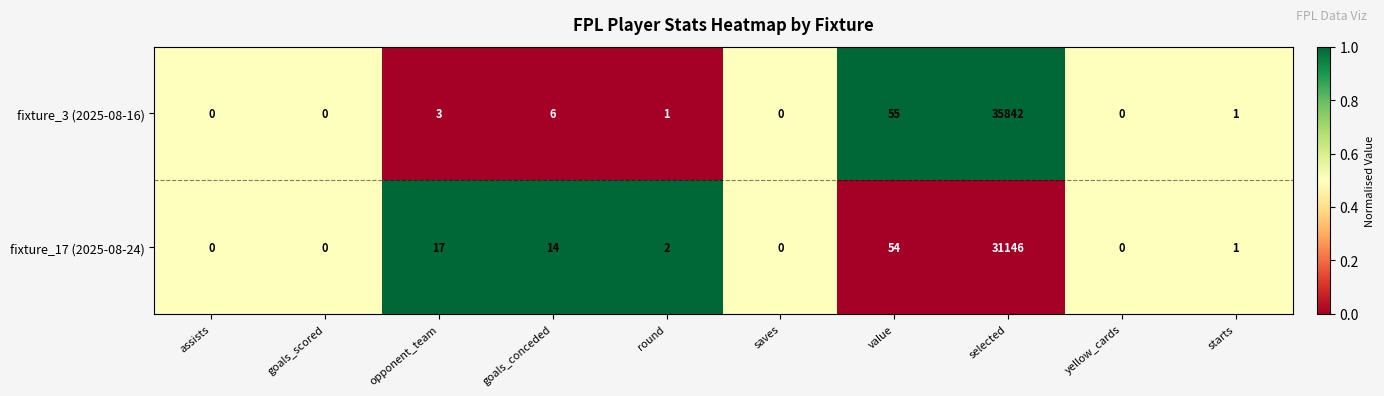

Reading left to right, what are all the values shown in this chart?

fixture_3 (2025-08-16): 0	0	3	6	1	0	55	35842	0	1
fixture_17 (2025-08-24): 0	0	17	14	2	0	54	31146	0	1